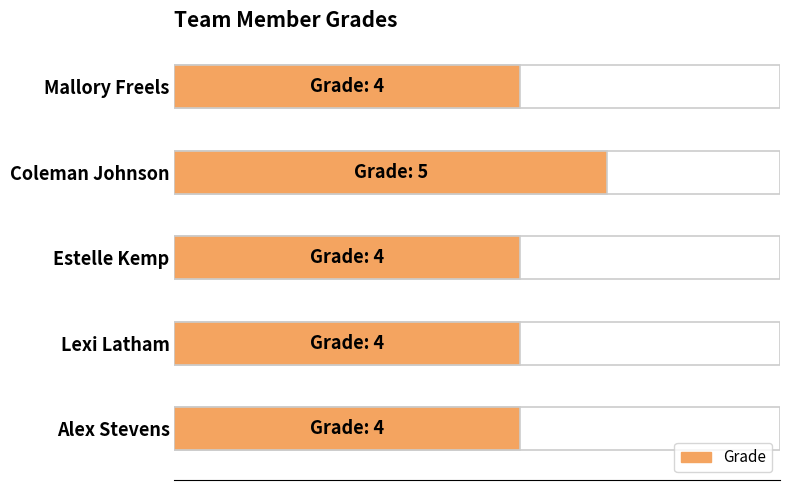

List the labels in order of value, smallest first.

Mallory Freels, Estelle Kemp, Lexi Latham, Alex Stevens, Coleman Johnson